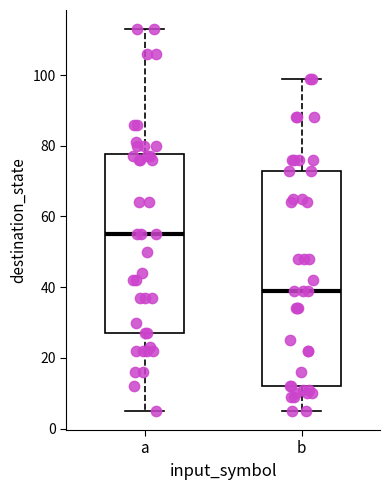

Which box's median line is the lowest?

b